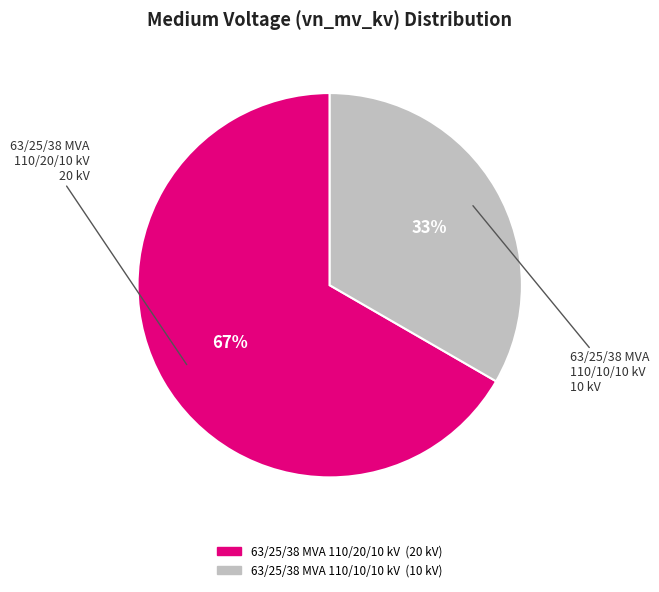

To the nearest percent, what is the average slice percentage?

50%